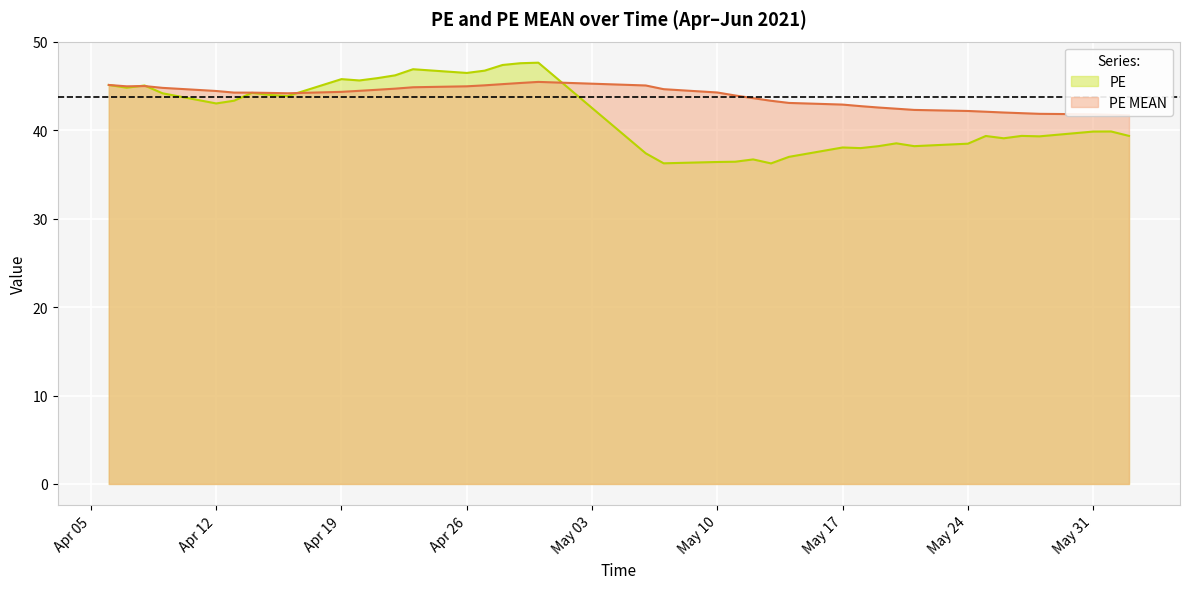

How many interior local valleys does the PE MEAN series have?

2